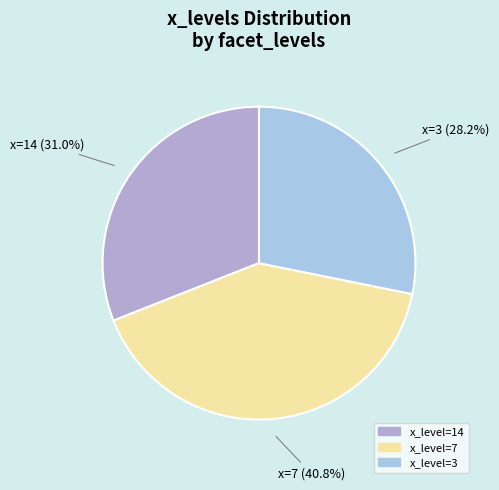

Is there any slice that represents more than half of the pie?

No